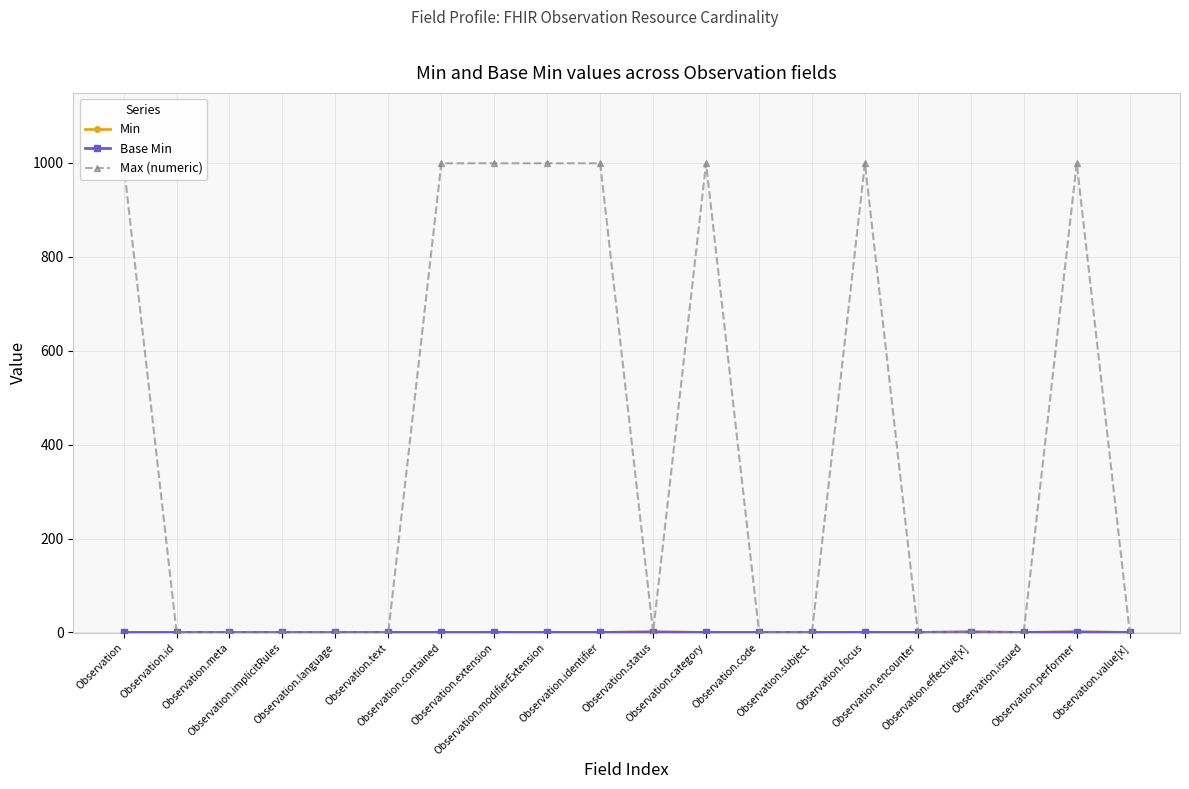

The value of Min at Observation.identifier is 0. True or false?

True